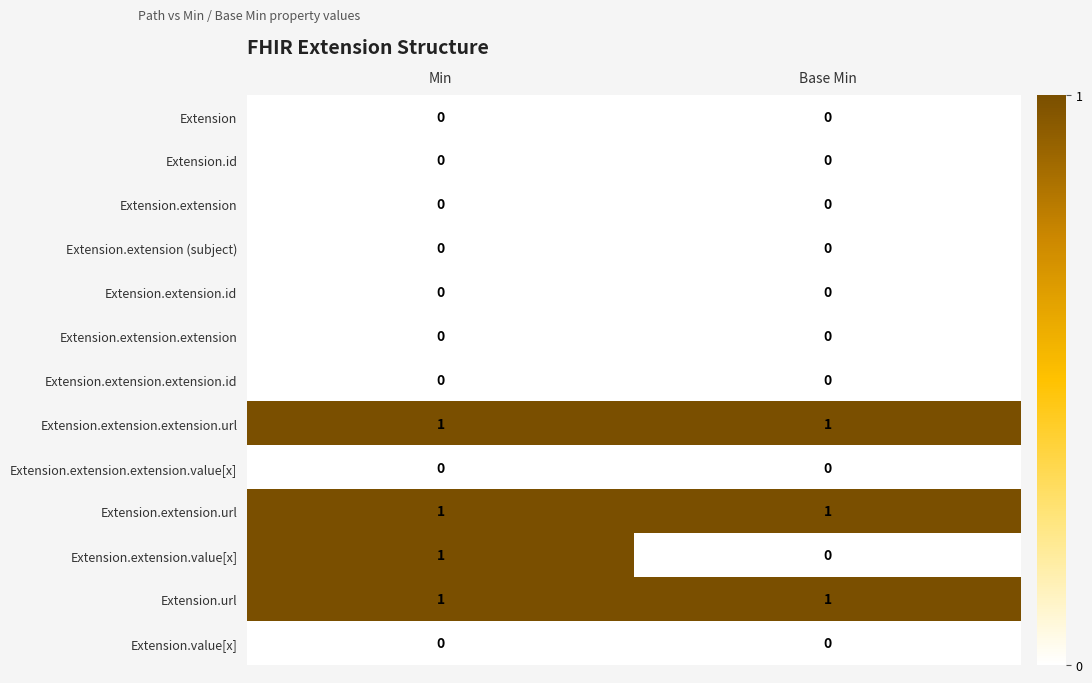

Reading left to right, extract all data points from this chart.

Extension: 0	0
Extension.id: 0	0
Extension.extension: 0	0
Extension.extension (subject): 0	0
Extension.extension.id: 0	0
Extension.extension.extension: 0	0
Extension.extension.extension.id: 0	0
Extension.extension.extension.url: 1	1
Extension.extension.extension.value[x]: 0	0
Extension.extension.url: 1	1
Extension.extension.value[x]: 1	0
Extension.url: 1	1
Extension.value[x]: 0	0